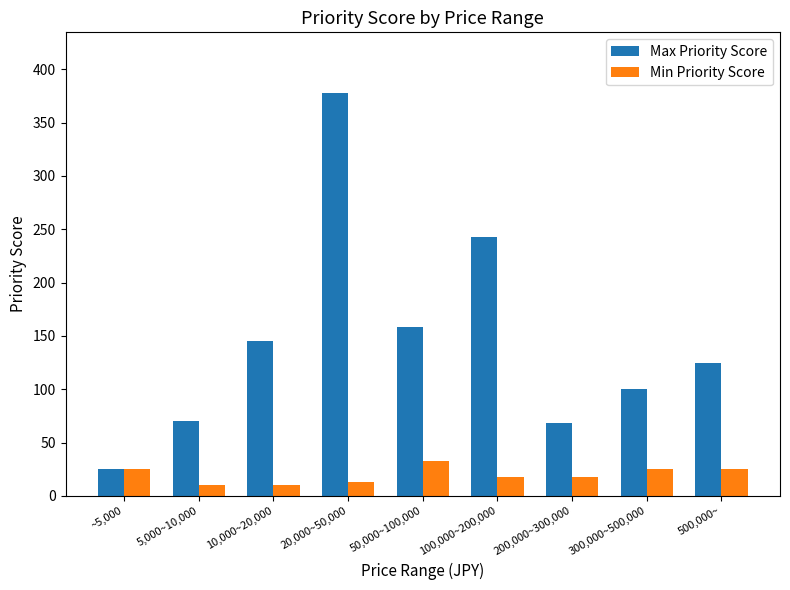

Reading left to right, what are all the values shown in this chart?

Max Priority Score: 25	70	145	378	158	243	68	100	125
Min Priority Score: 25	10	10	13	33	18	18	25	25